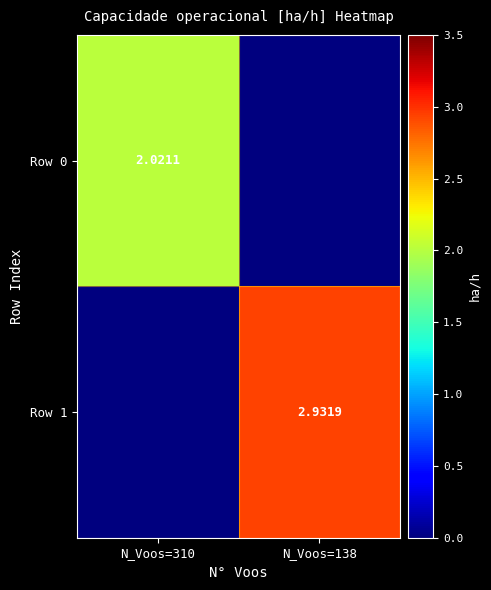

What is the maximum value for Row 0?

2.0